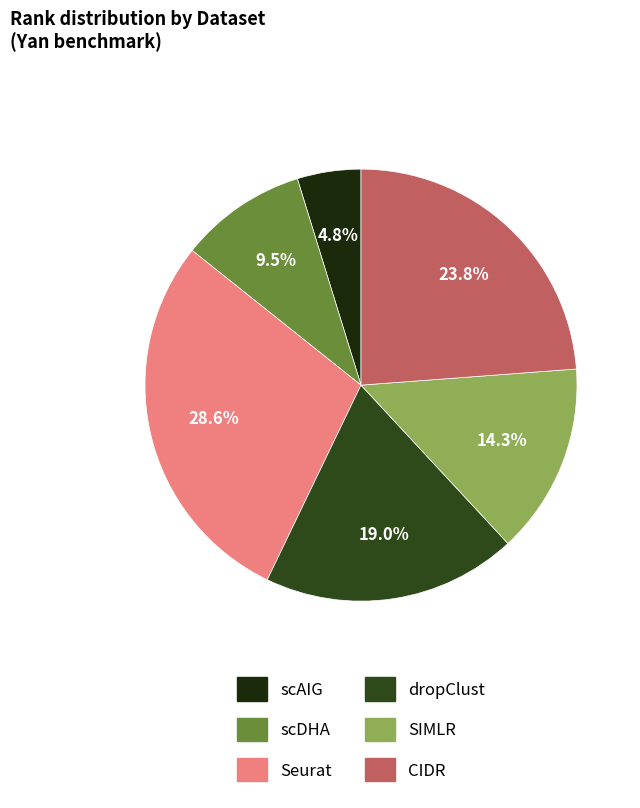

To the nearest percent, what is the average slice percentage?

17%